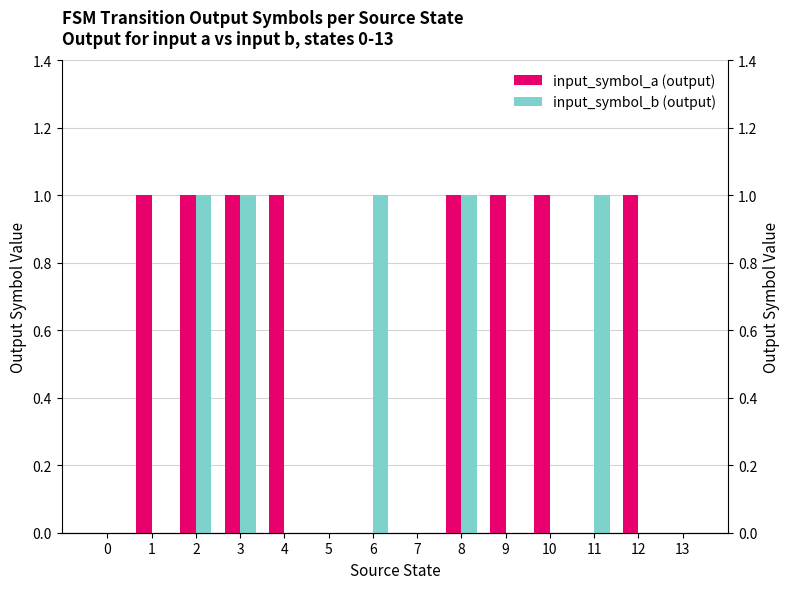

Which series has the largest total across all categories?

input_symbol_a (output)